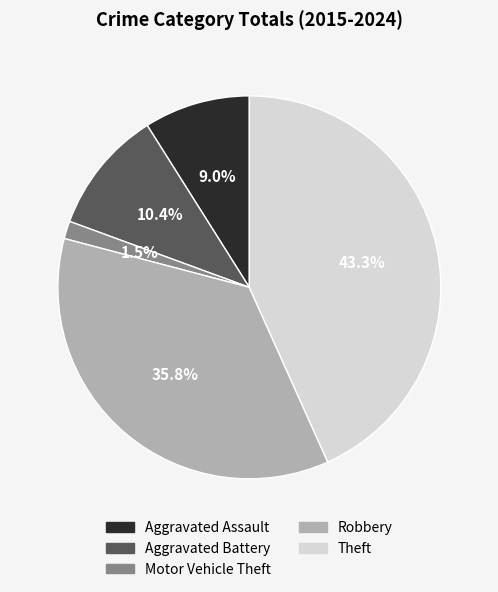

Is the sum of Aggravated Battery and Motor Vehicle Theft greater than half?

No